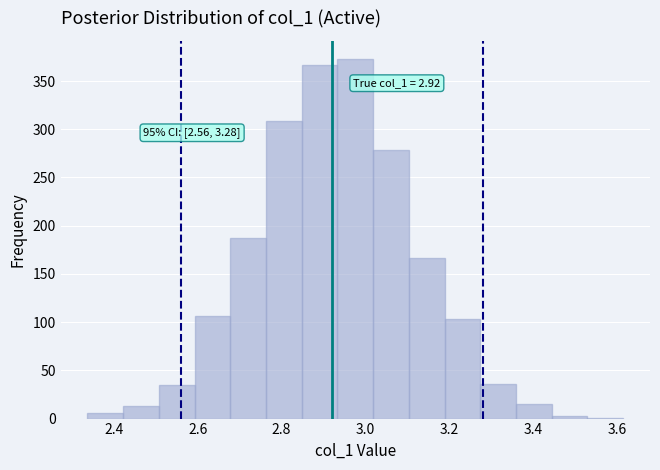

Which range on the x-axis has the tallest bar?

2.94 to 3.02